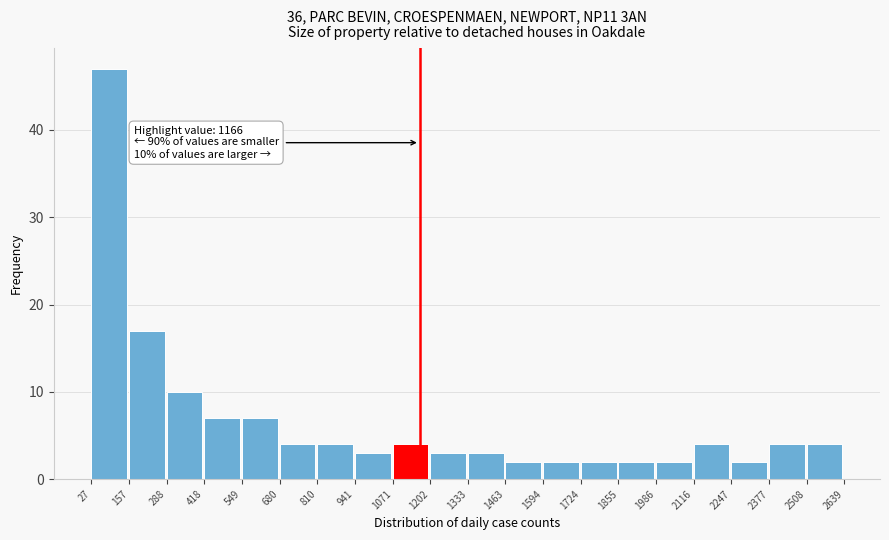

Which range on the x-axis has the tallest bar?

27 to 157